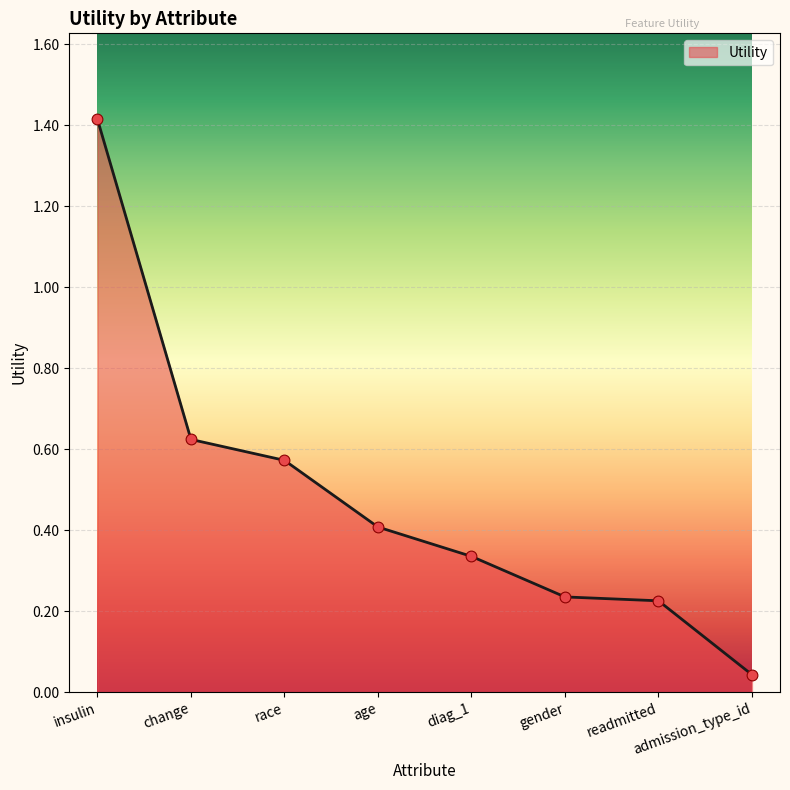

What is the ratio of the value at change to the value at insulin?

0.4